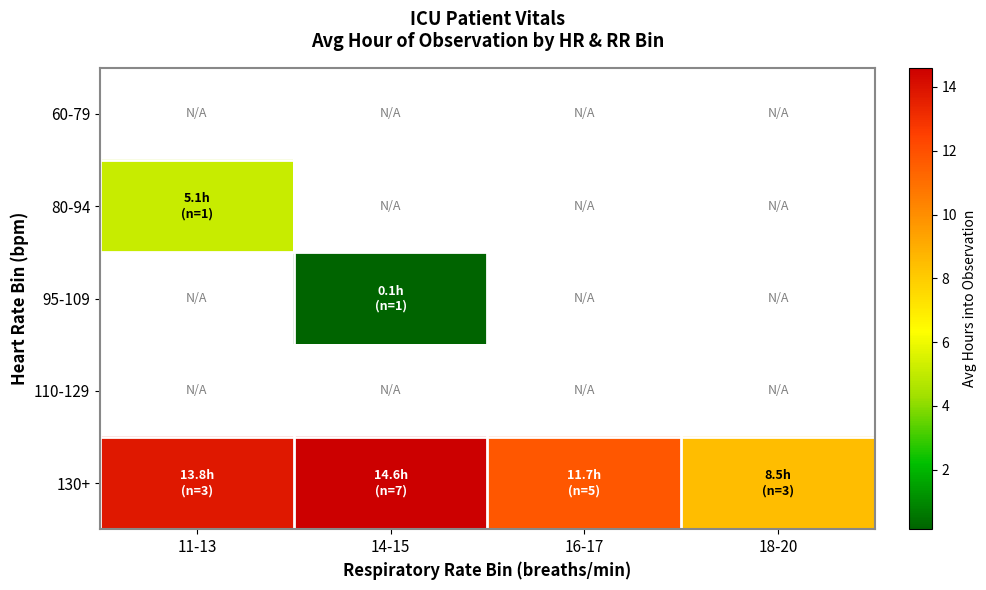

Read the 95-109 value at 14-15.

0.1